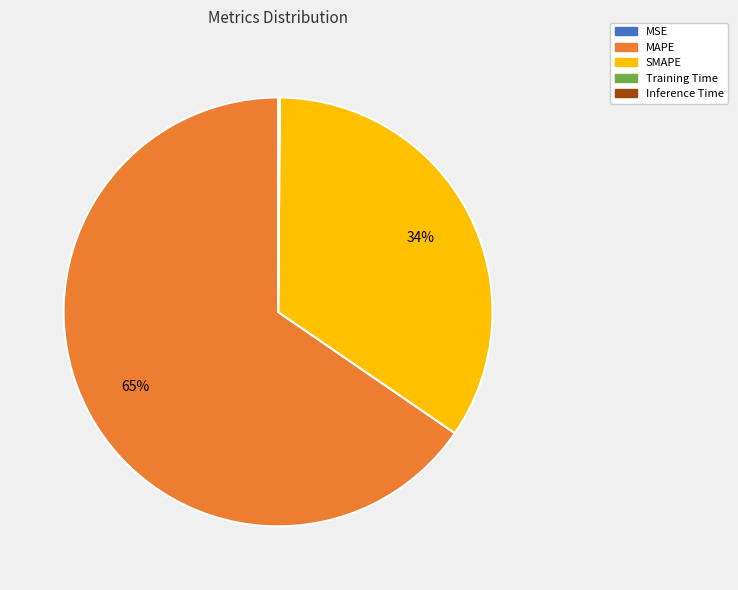

What is the majority slice?

MAPE